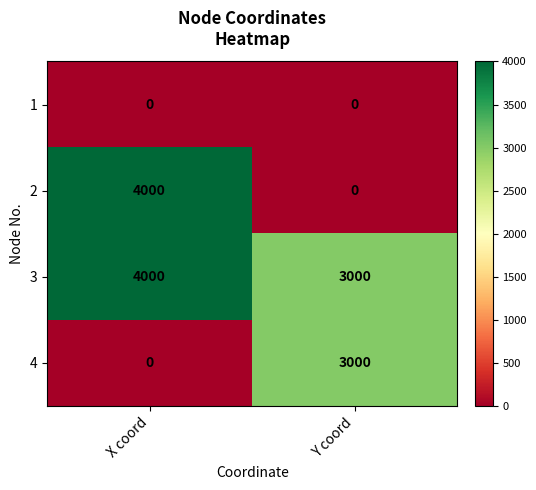

What is the difference between the maximum and minimum values in the 4 series?

3000